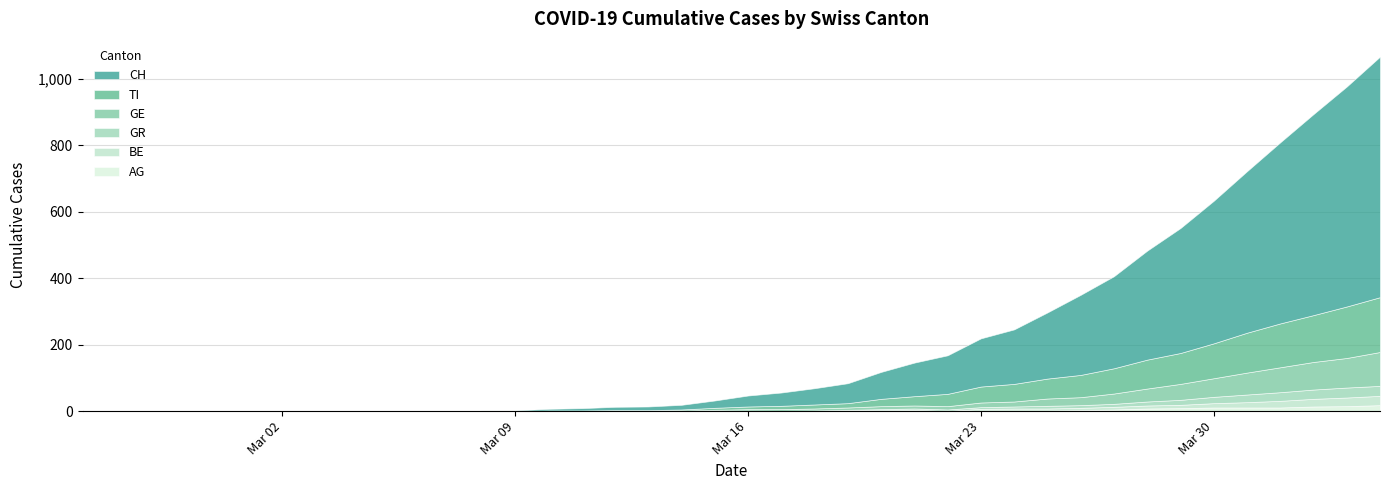

Reading right to left, extract all data points from this chart.

CH: 39=724	38=662	37=605	36=545	35=486	34=429	33=376	32=328	31=277	30=241	29=199	28=164	27=145	26=116	25=101	24=81	23=60	22=49	21=40	20=33	19=22	18=14	17=11	16=10	15=7	14=5	13=2	12=2	11=0	10=0	9=0	8=0	7=0	6=0	5=0	4=0	3=0	2=0	1=0	0=0
GE: 39=102	38=89	37=83	36=75	35=66	34=56	33=48	32=39	31=31	30=24	29=22	28=15	27=14	26=10	25=9	24=9	23=7	22=6	21=5	20=4	19=4	18=2	17=2	16=2	15=1	14=1	13=0	12=0	11=0	10=0	9=0	8=0	7=0	6=0	5=0	4=0	3=0	2=0	1=0	0=0
AG: 39=18	38=15	37=14	36=11	35=11	34=11	33=9	32=8	31=5	30=3	29=2	28=2	27=2	26=1	25=1	24=1	23=1	22=0	21=0	20=0	19=0	18=0	17=0	16=0	15=0	14=0	13=0	12=0	11=0	10=0	9=0	8=0	7=0	6=0	5=0	4=0	3=0	2=0	1=0	0=0
GR: 39=30	38=30	37=28	36=26	35=23	34=19	33=15	32=12	31=9	30=8	29=8	28=6	27=5	26=4	25=4	24=3	23=2	22=1	21=1	20=1	19=0	18=0	17=0	16=0	15=0	14=0	13=0	12=0	11=0	10=0	9=0	8=0	7=0	6=0	5=0	4=0	3=0	2=0	1=0	0=0
BE: 39=28	38=26	37=23	36=20	35=16	34=13	33=10	32=9	31=8	30=7	29=6	28=6	27=5	26=0	25=3	24=2	23=1	22=1	21=0	20=1	19=0	18=0	17=0	16=0	15=0	14=0	13=0	12=0	11=0	10=0	9=0	8=0	7=0	6=0	5=0	4=0	3=0	2=0	1=0	0=0
TI: 39=165	38=155	37=141	36=132	35=120	34=105	33=93	32=87	31=76	30=67	29=60	28=53	27=48	26=37	25=28	24=22	23=13	22=12	21=10	20=8	19=6	18=3	17=1	16=1	15=1	14=1	13=0	12=0	11=0	10=0	9=0	8=0	7=0	6=0	5=0	4=0	3=0	2=0	1=0	0=0